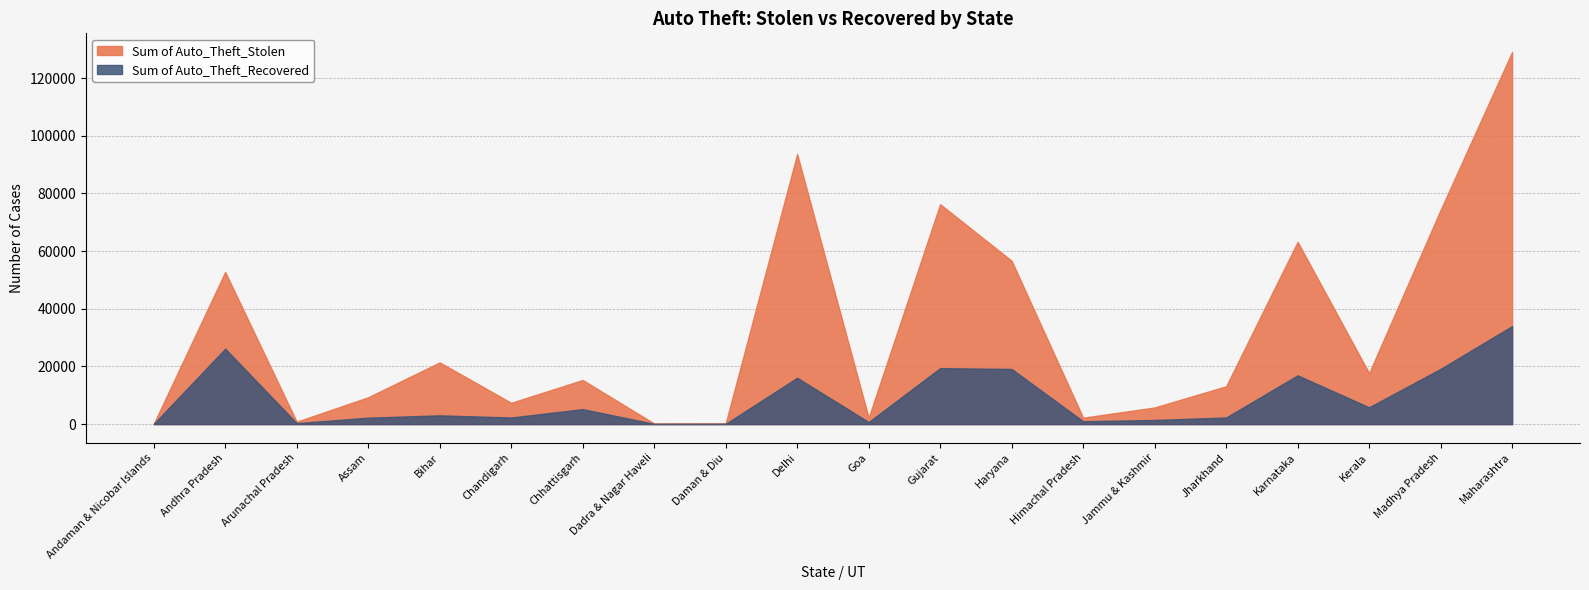

Which series has the widest spread of values?

Sum of Auto_Theft_Stolen